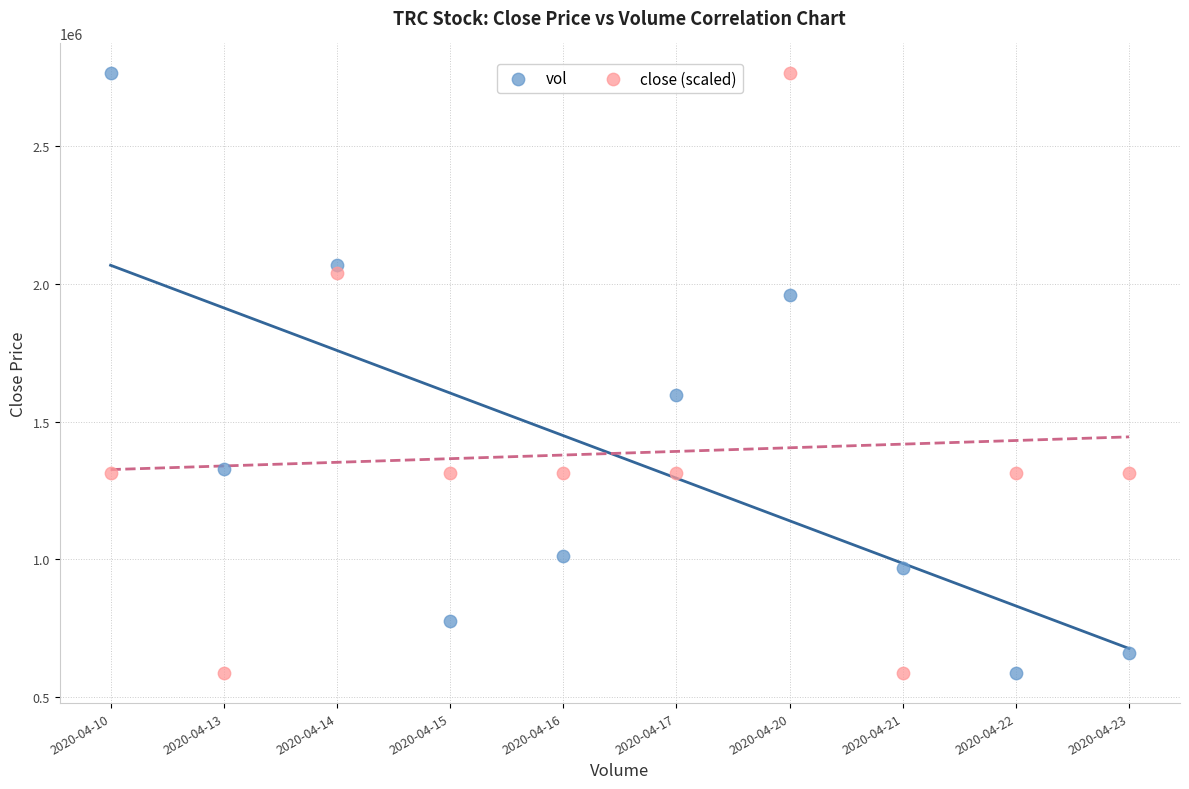

Across all data points, what is the range of Y values (max minus min)?

2177500.0